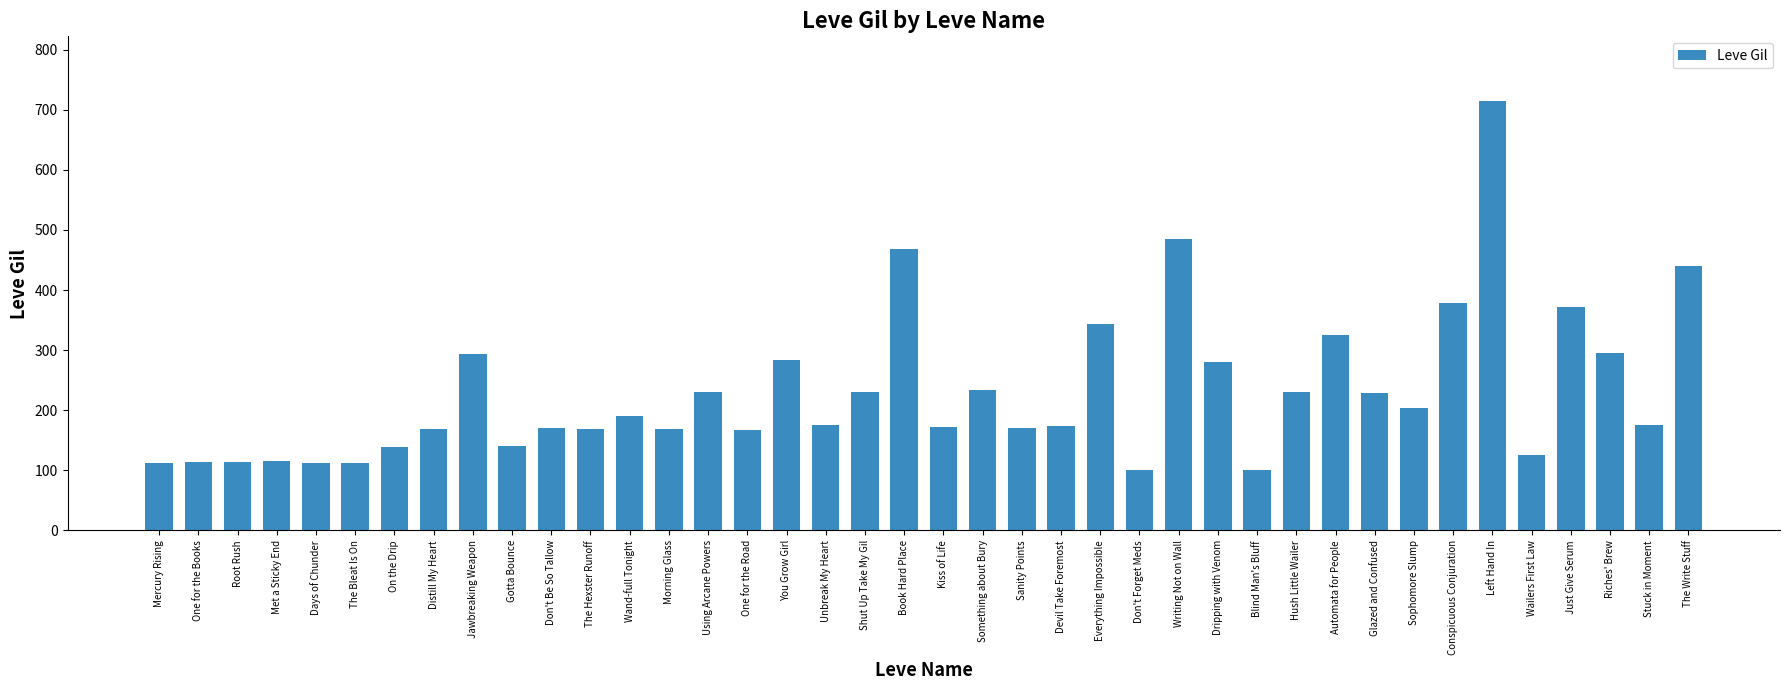

How many data points are less than 175?

19